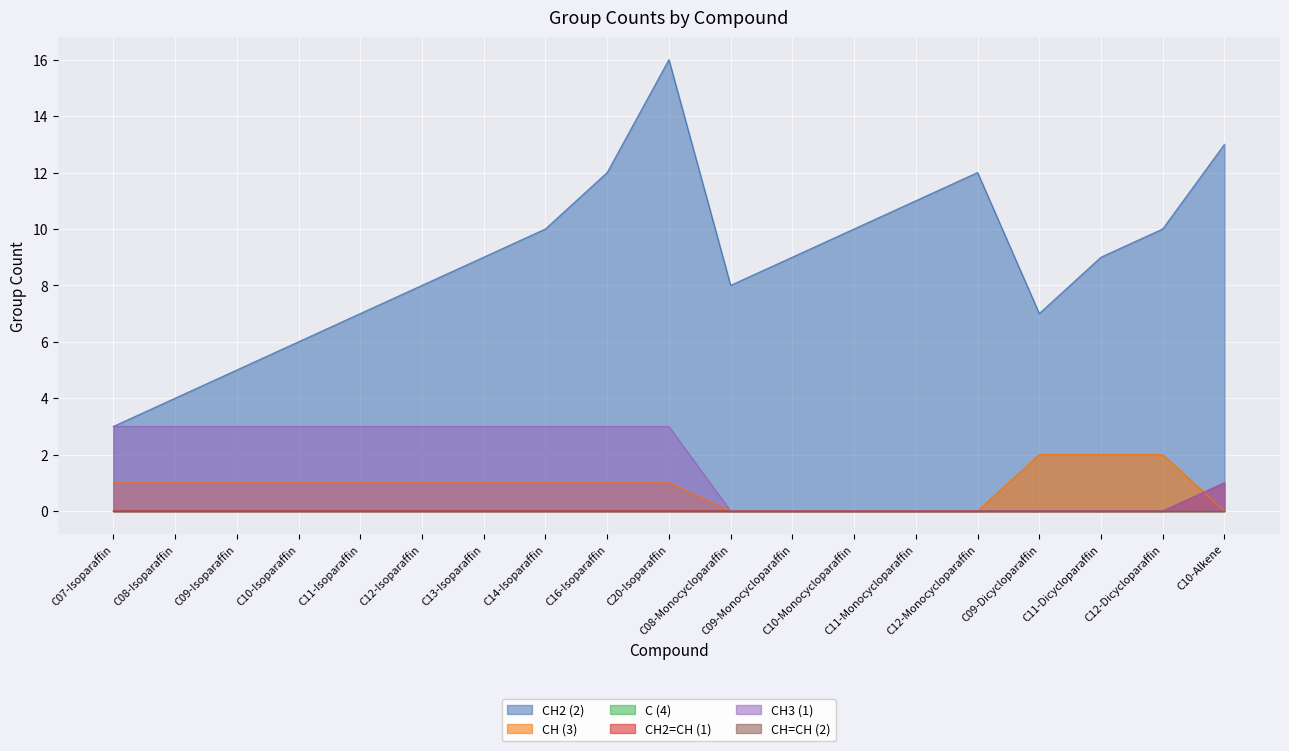

What is the total value across all series at C10-Monocycloparaffin?

10